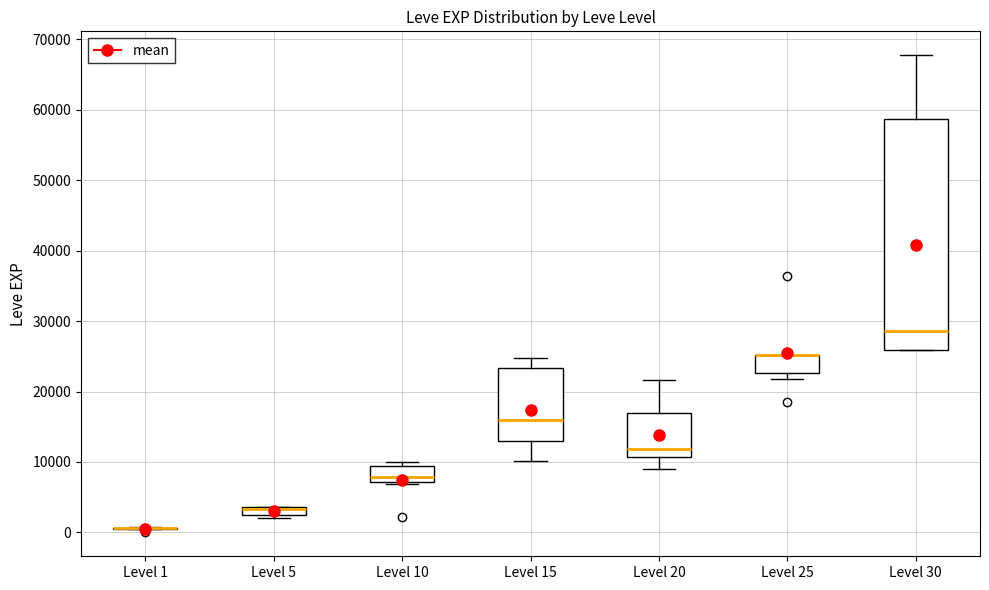

Where is the upper edge of the box for Level 30 on the y-axis? The values are not printed on the chart, so give them approximately, as read against the axis.

59000